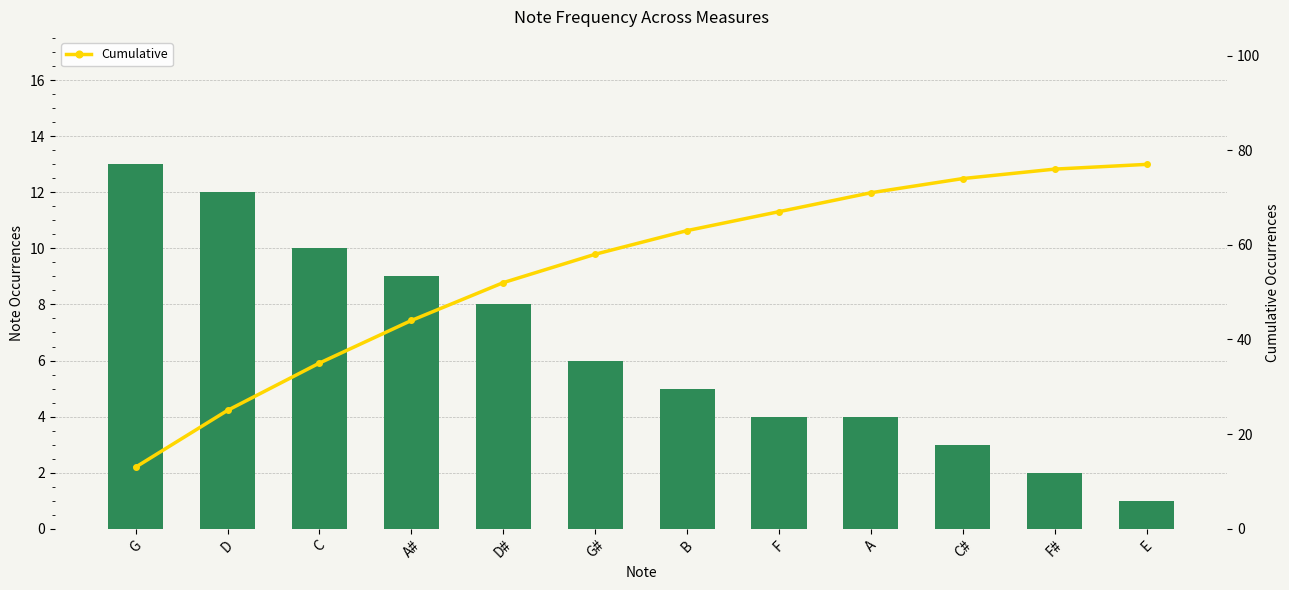

Is the value of Cumulative at A# greater than the value of Note Count at C#?

Yes